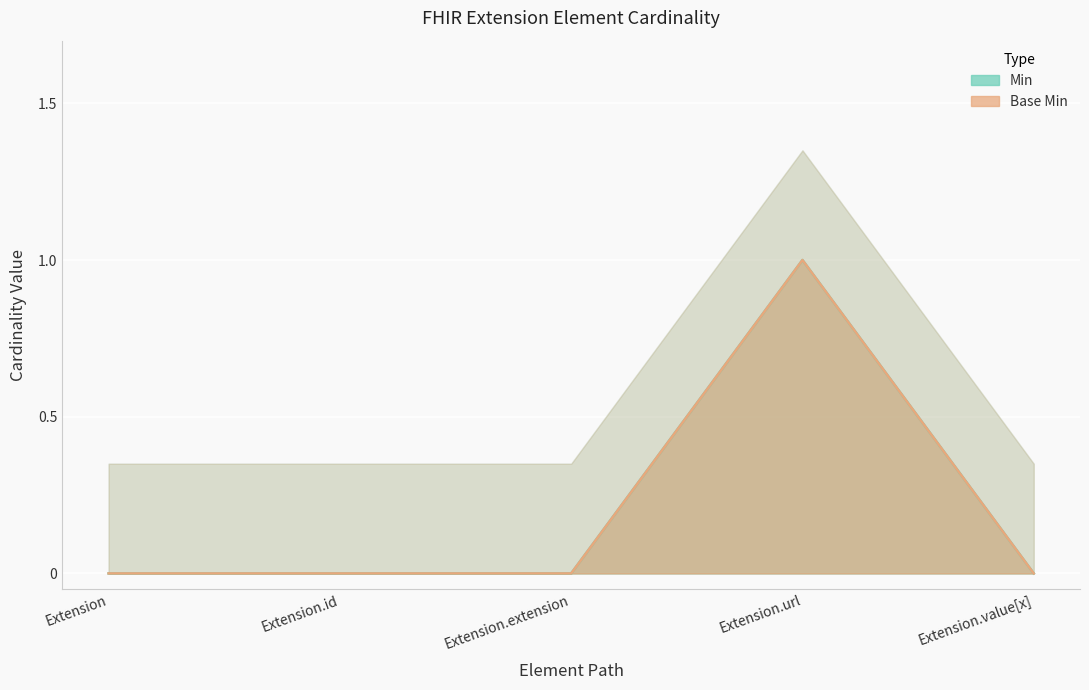

Reading right to left, extract all data points from this chart.

Min: 0	1	0	0	0
Base Min: 0	1	0	0	0